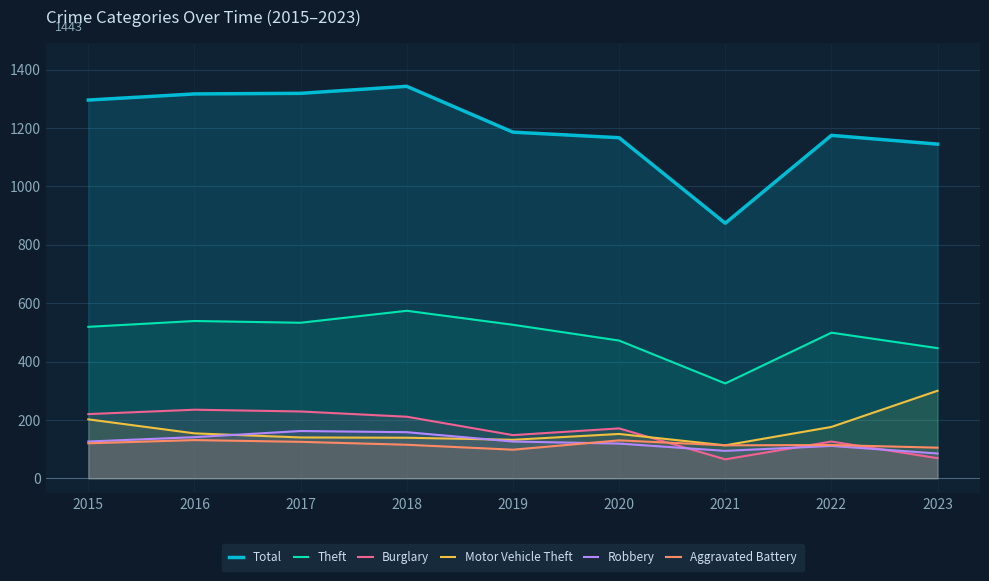

True or false: Robbery has more than 1 points higher than both neighbors.

True